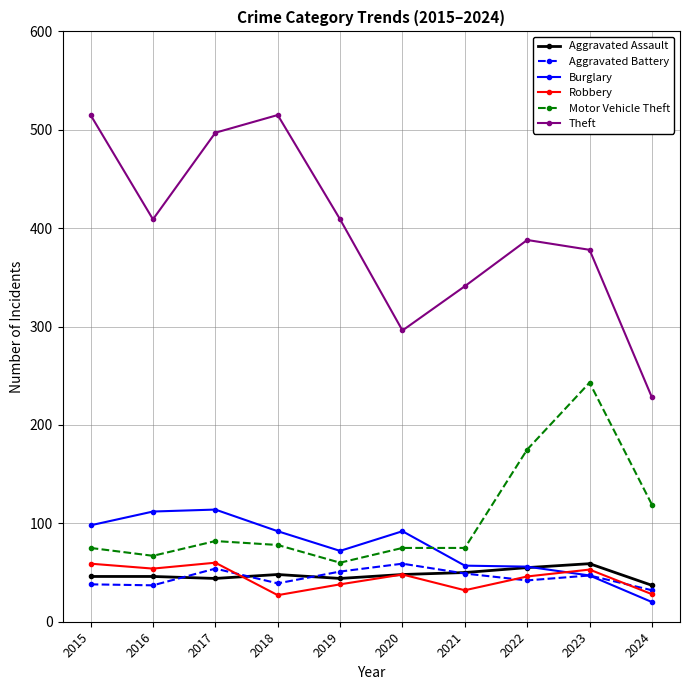

What are all the series names shown in the legend?

Aggravated Assault, Aggravated Battery, Burglary, Robbery, Motor Vehicle Theft, Theft